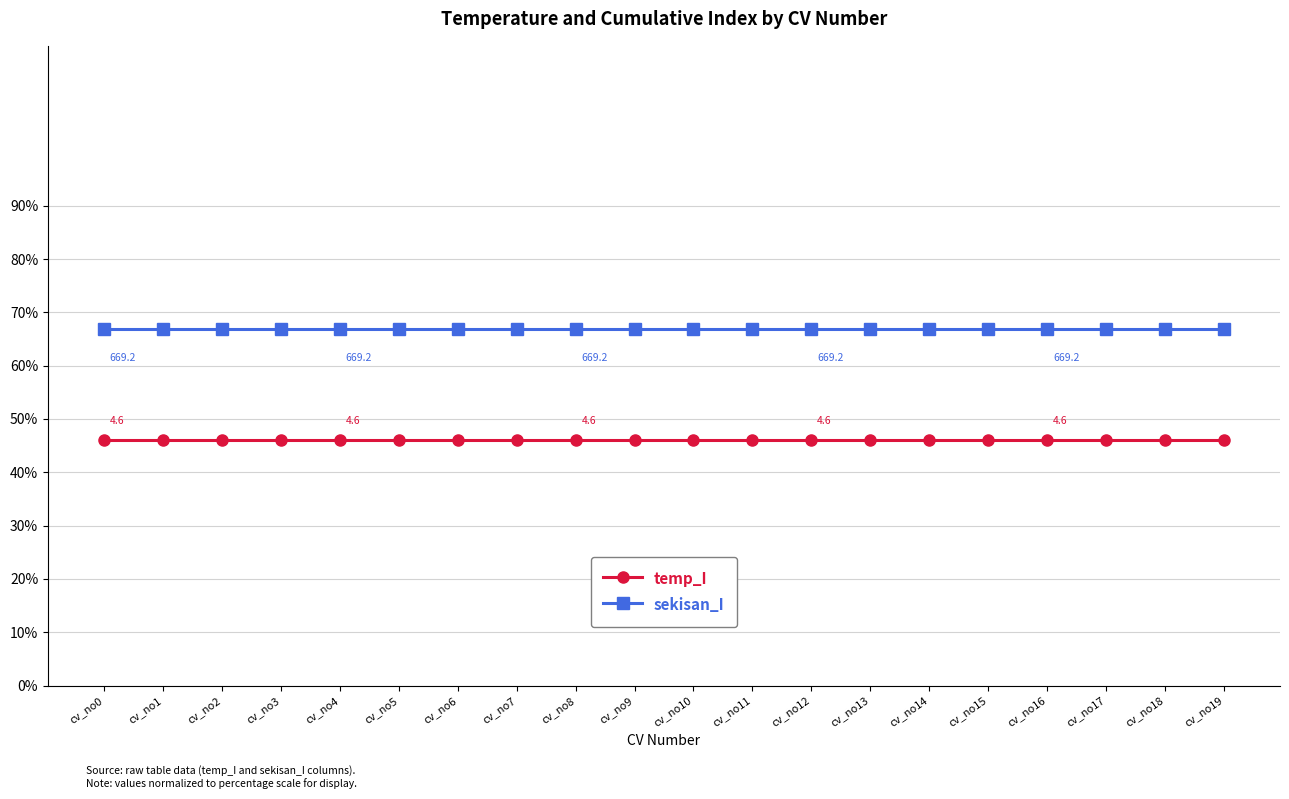

True or false: sekisan_I has a value of 66.9 at cv_no9.

True